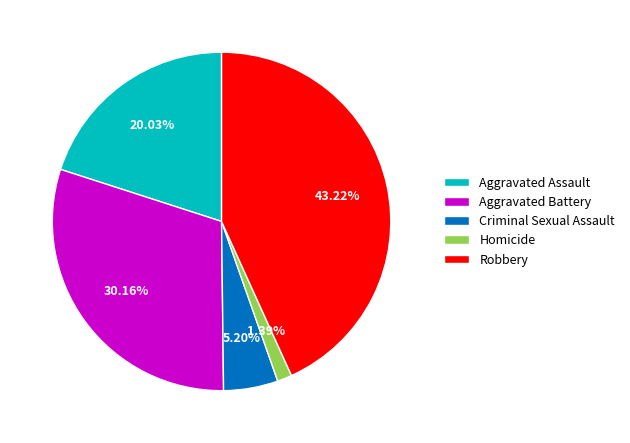

Does any single category account for the majority?

No